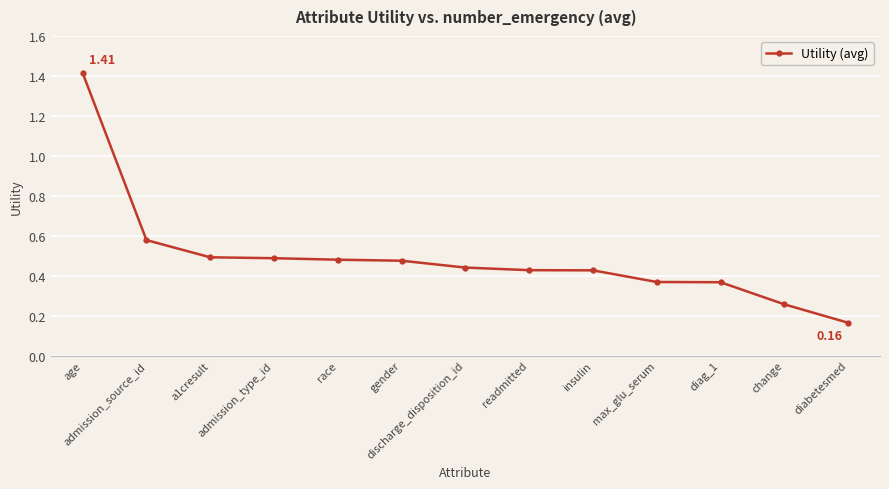

What is the sum of all values?

6.4